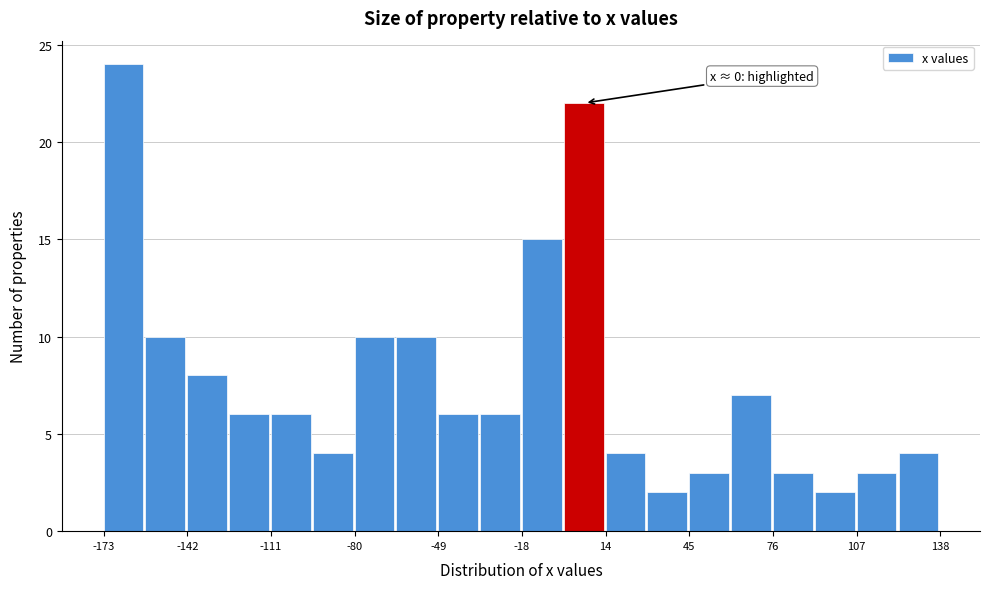

Read against the x-axis, roughly where is the centre of the tallest bar?

-165